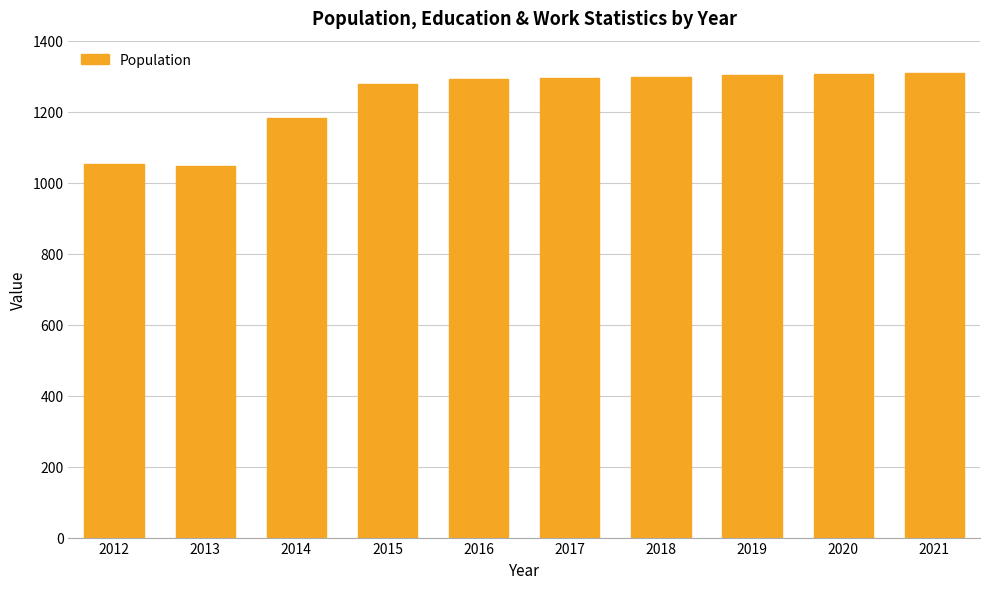

What is the sum of the values at 2019 and 2018?

2600